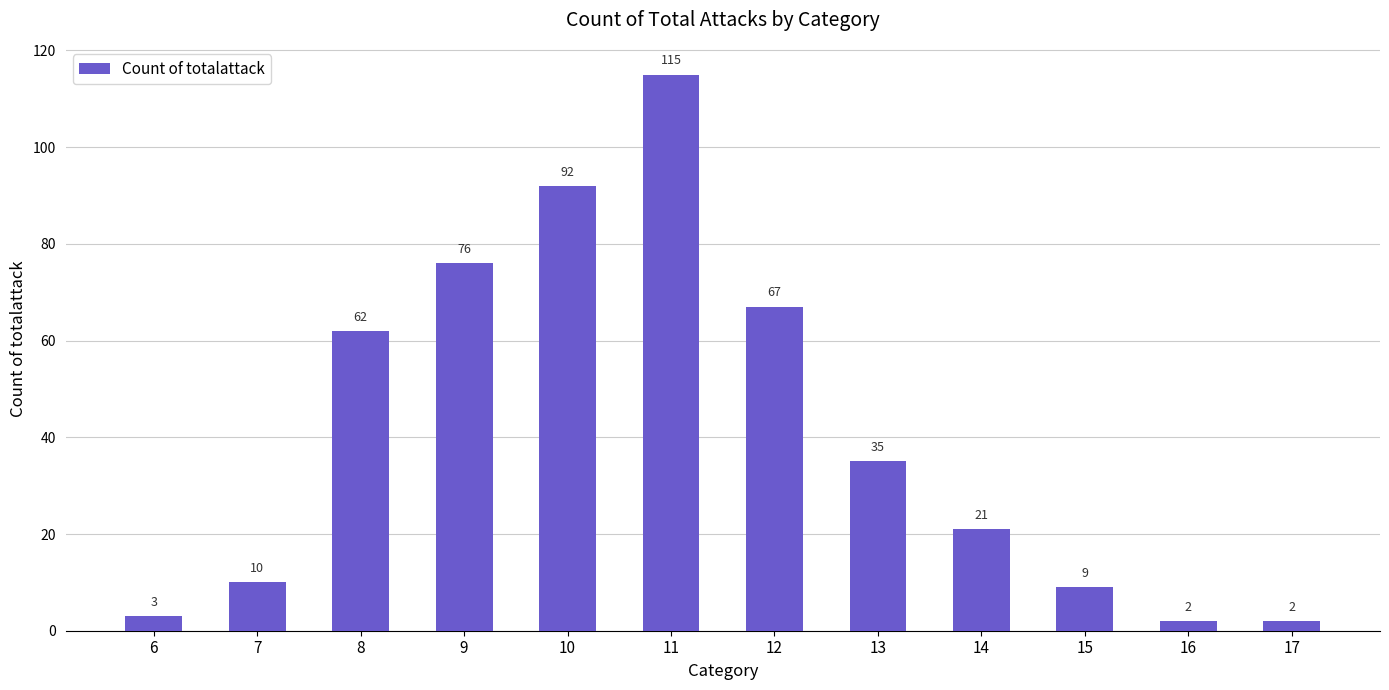

What is the change in value from 6 to 13?

+32